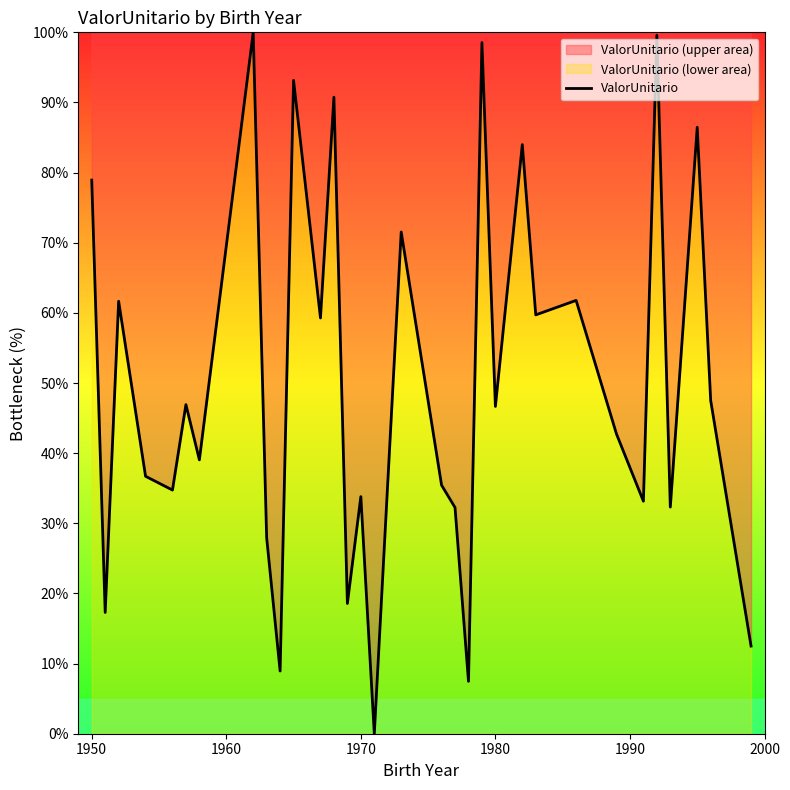

What is the difference between the maximum and minimum values?

100.0